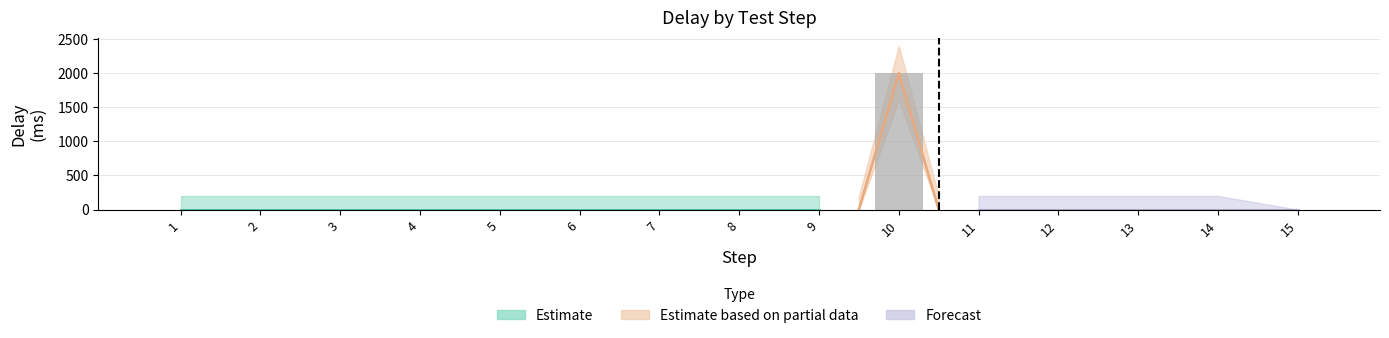

How many data points are above 0?

1